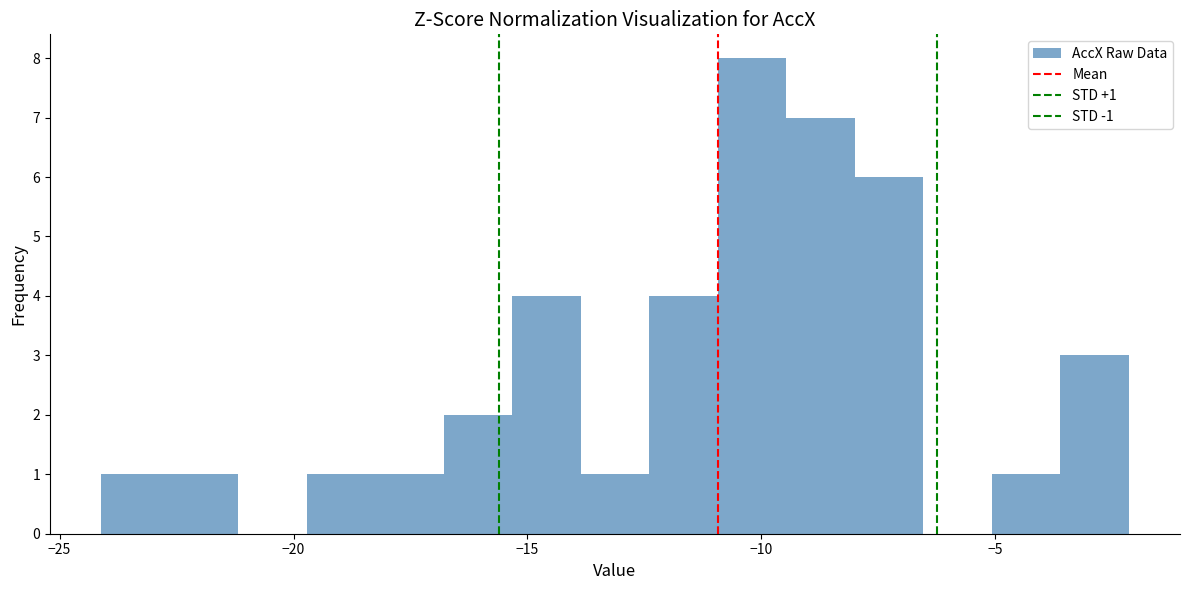

Around what value on the x-axis is the tallest bar? Give the approximate position of its centre, as read against the axis.

-10.0